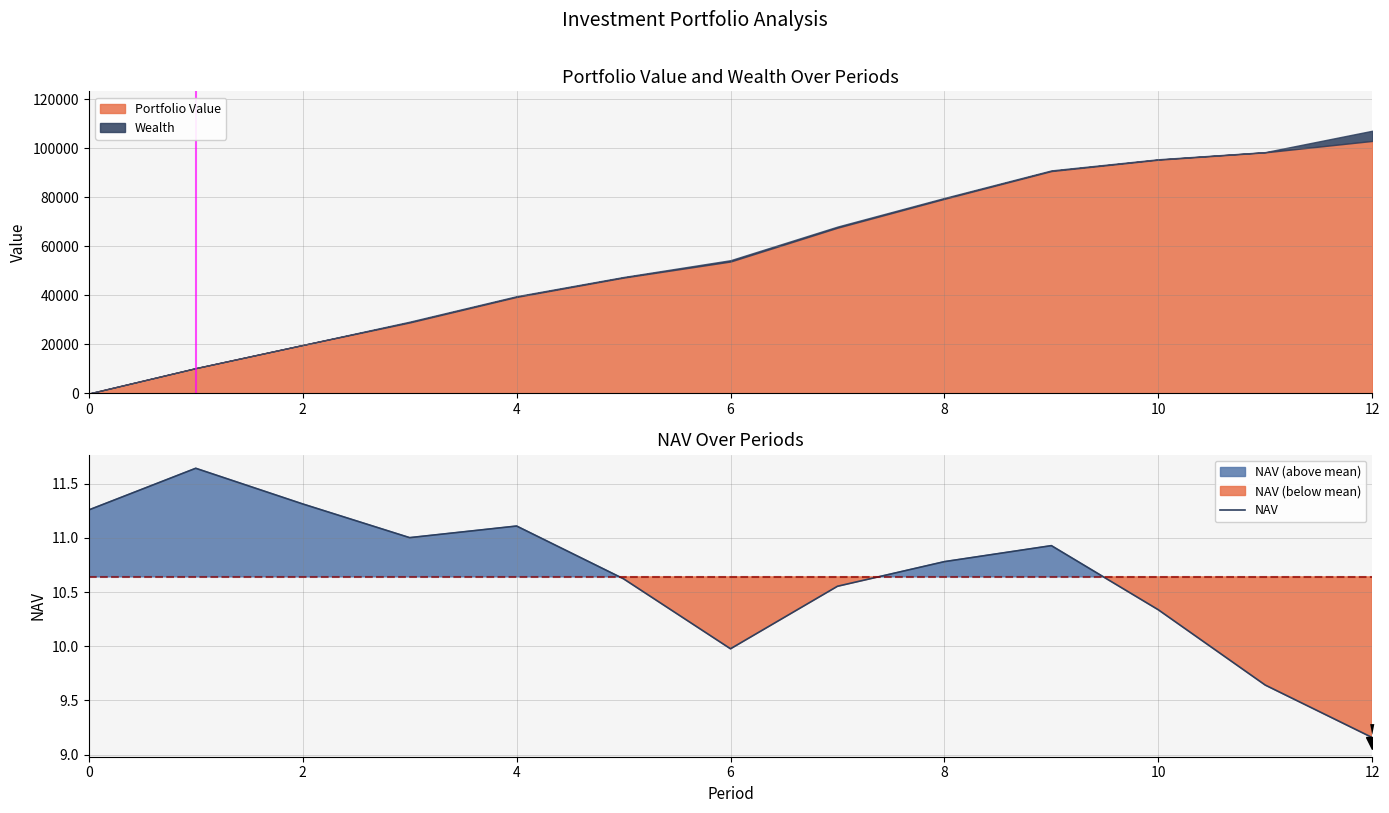

The value at 12 is 6.4. True or false?

False